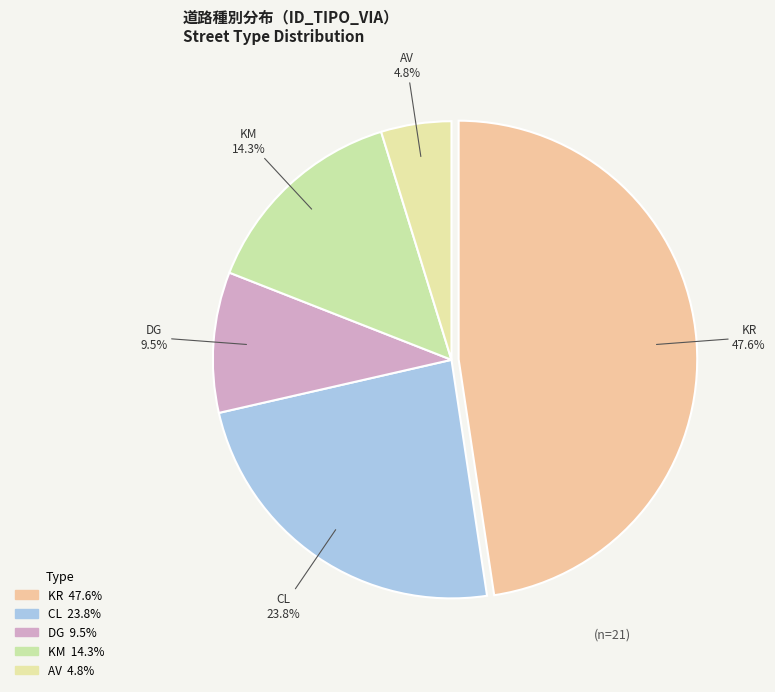

Is there a majority slice in this chart?

No